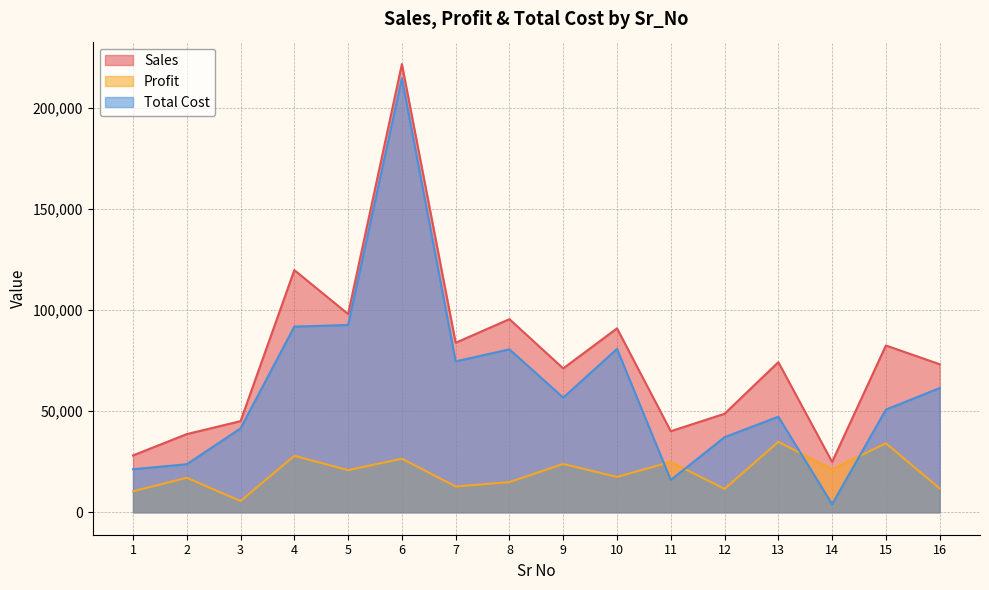

What is the maximum value shown in the chart?

221690.0